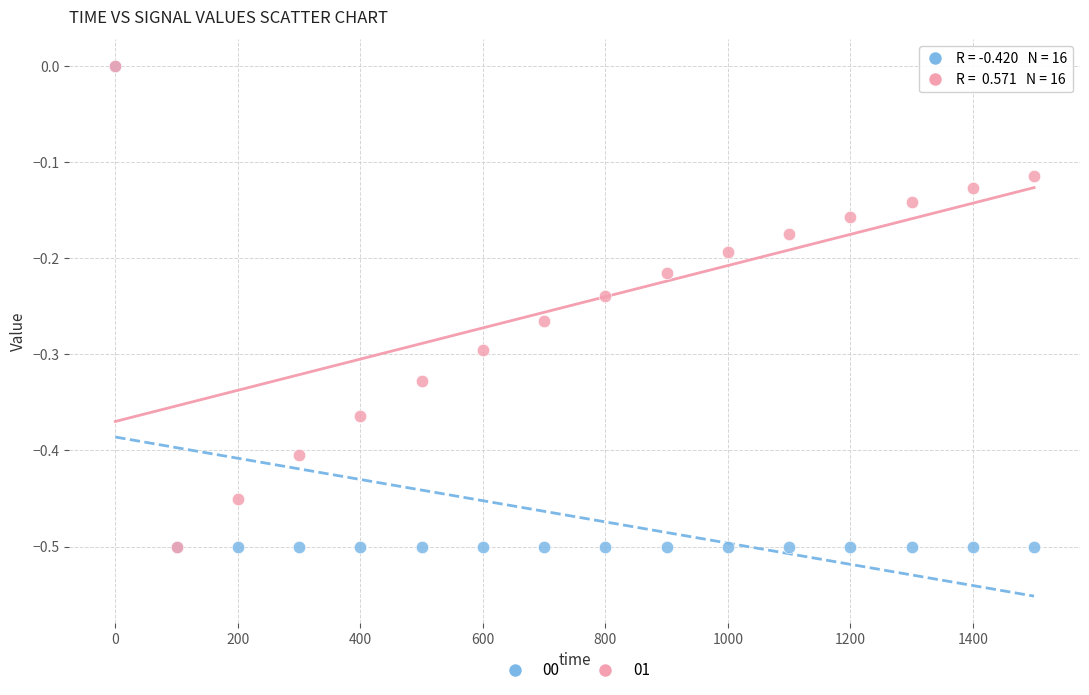

What are all the series names shown in the legend?

00, 01